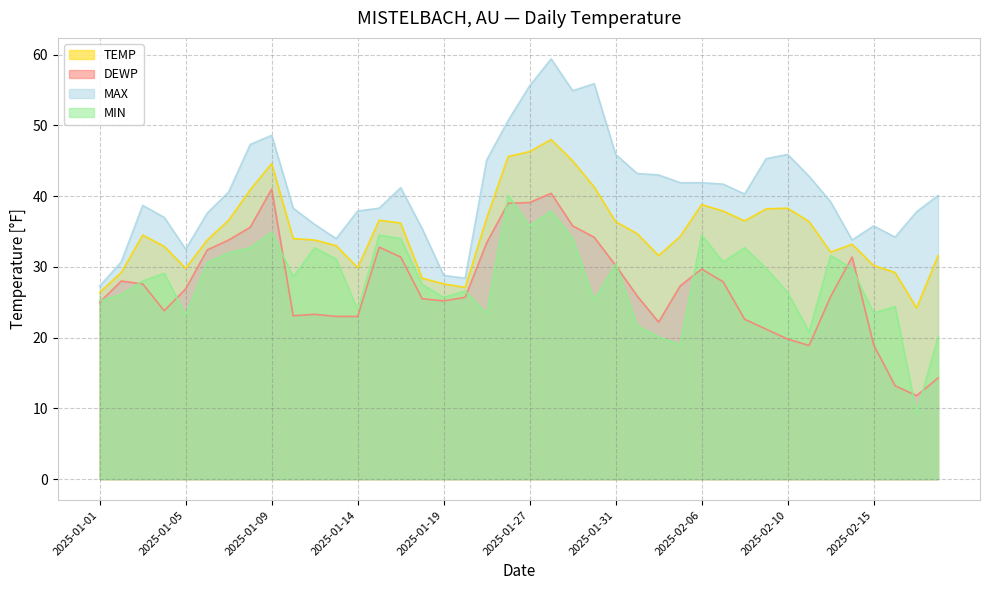

What is the difference between the maximum and second lowest values in the MAX series?

31.0